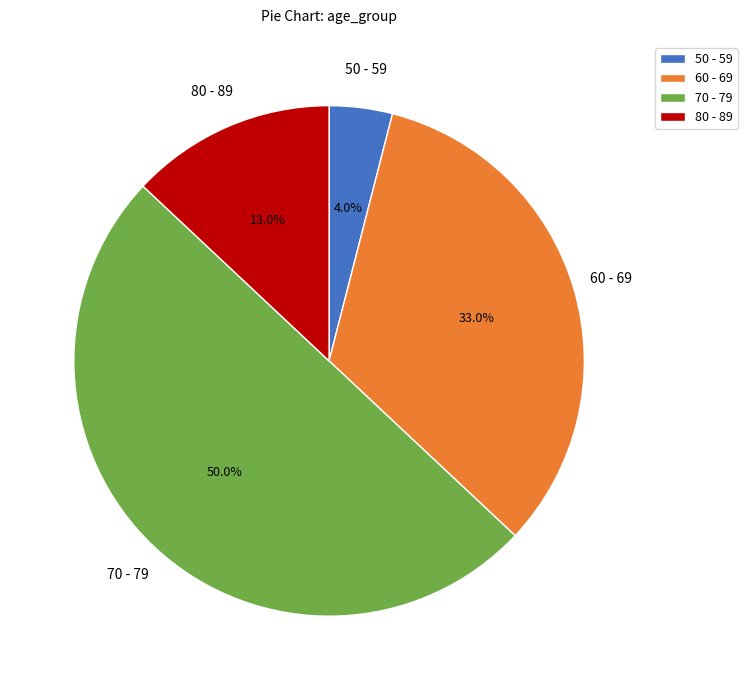

Does 80 - 89 account for over 50% of the chart?

No